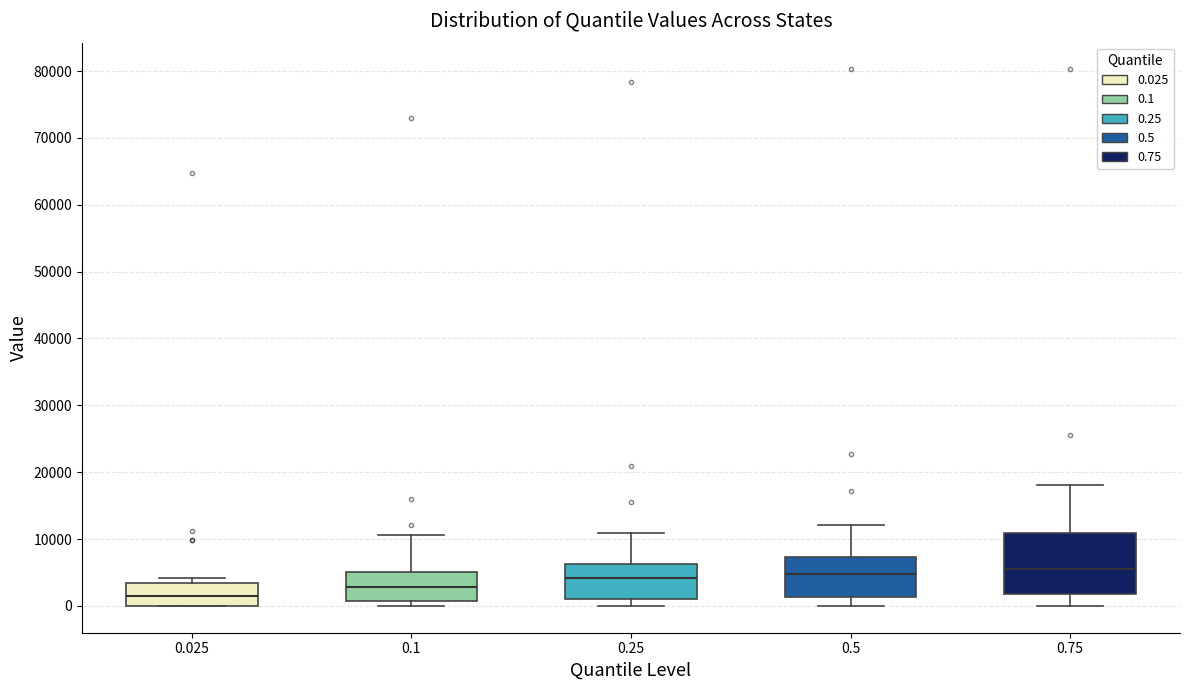

Which box is the tallest, from its lower edge to its upper edge?

0.75